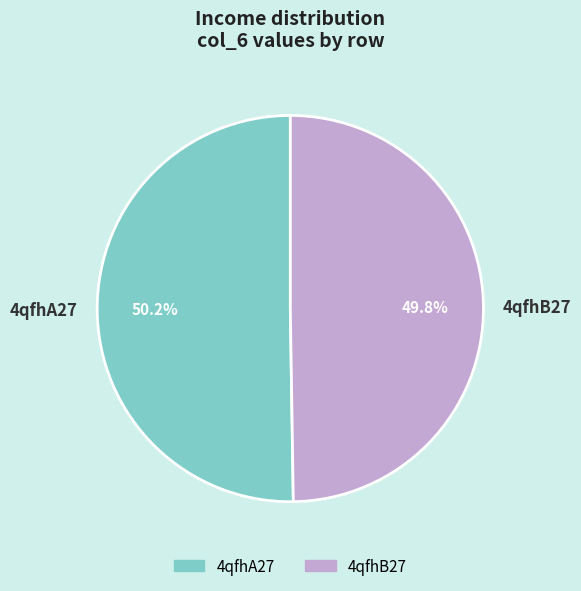

Count the number of slices in the pie.

2